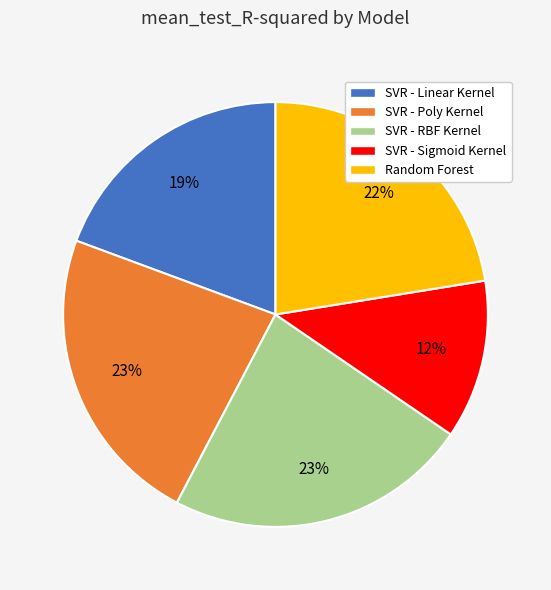

What is the smallest slice in the pie chart?

SVR - Sigmoid Kernel